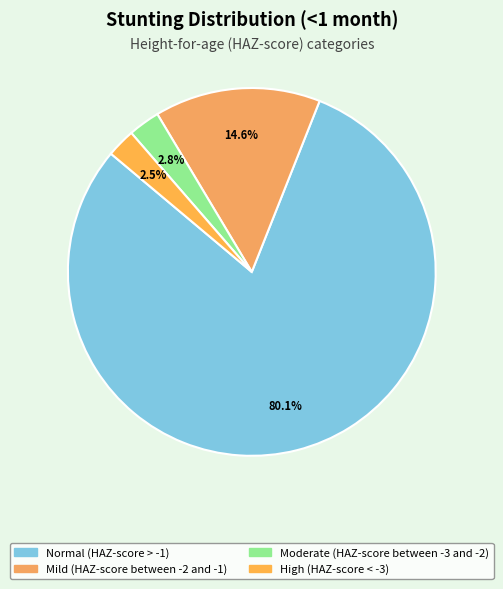

Combined, do High (HAZ-score < -3) and Moderate (HAZ-score between -3 and -2) account for over 50%?

No